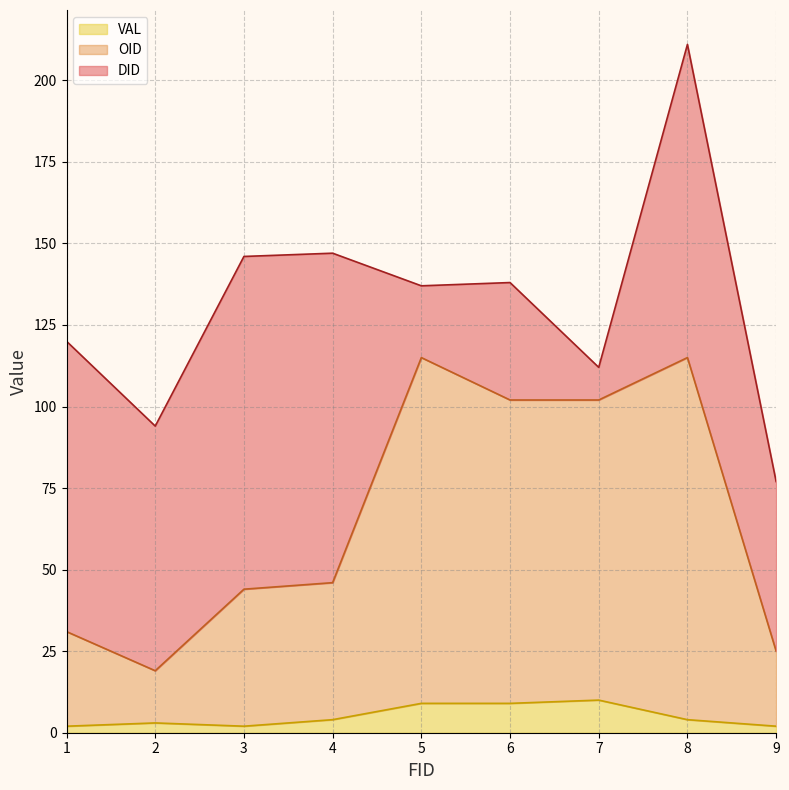

What is the value of the VAL point at the 4th from the left?

4